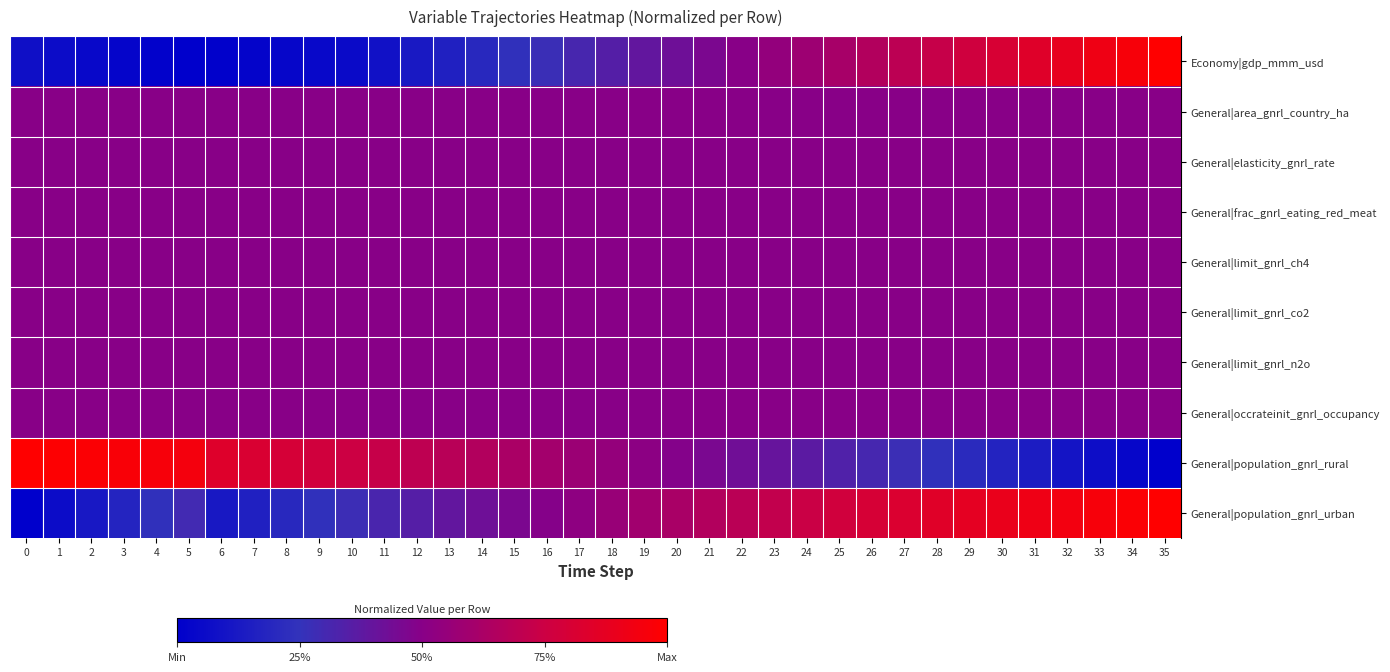

At which category is the sum across all series the highest?

35